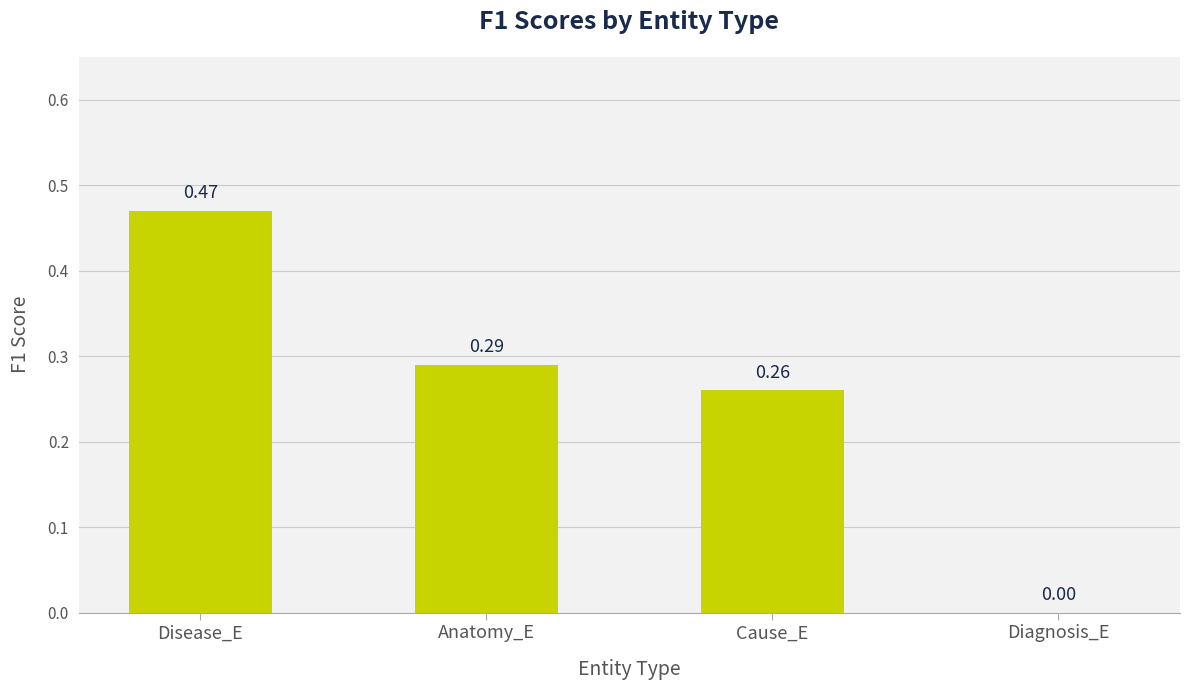

At which category does the chart reach its peak across all series?

Disease_E